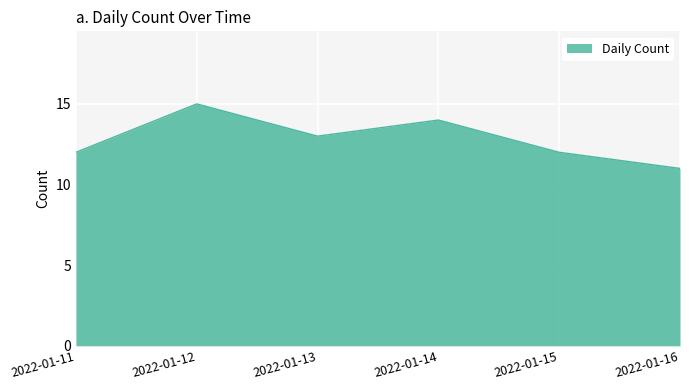

At which label does the data first exceed 13?

2022-01-12